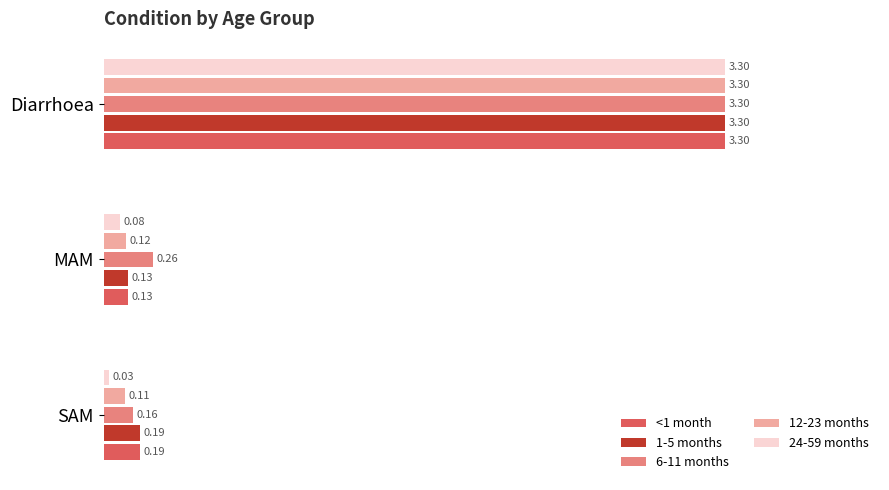

At which label does <1 month reach its minimum?

MAM